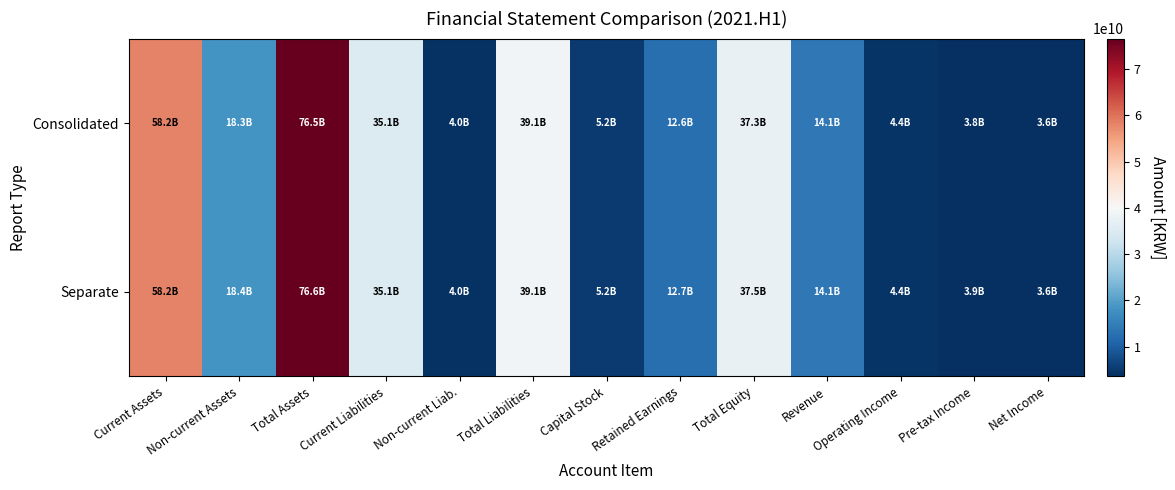

Reading left to right, list all the values displayed in this chart.

Consolidated: Current Assets=58160619317	Non-current Assets=18290220420	Total Assets=76450839737	Current Liabilities=35089759116	Non-current Liab.=4013824193	Total Liabilities=39103583309	Capital Stock=5157756500	Retained Earnings=12608032388	Total Equity=37347256428	Revenue=14102433709	Operating Income=4383806532	Pre-tax Income=3833241333	Net Income=3618753489
Separate: Current Assets=58175527649	Non-current Assets=18391715639	Total Assets=76567243288	Current Liabilities=35076258700	Non-current Liab.=4013824193	Total Liabilities=39090082893	Capital Stock=5157756500	Retained Earnings=12735686103	Total Equity=37477160395	Revenue=14102433709	Operating Income=4400430677	Pre-tax Income=3855102539	Net Income=3640614695